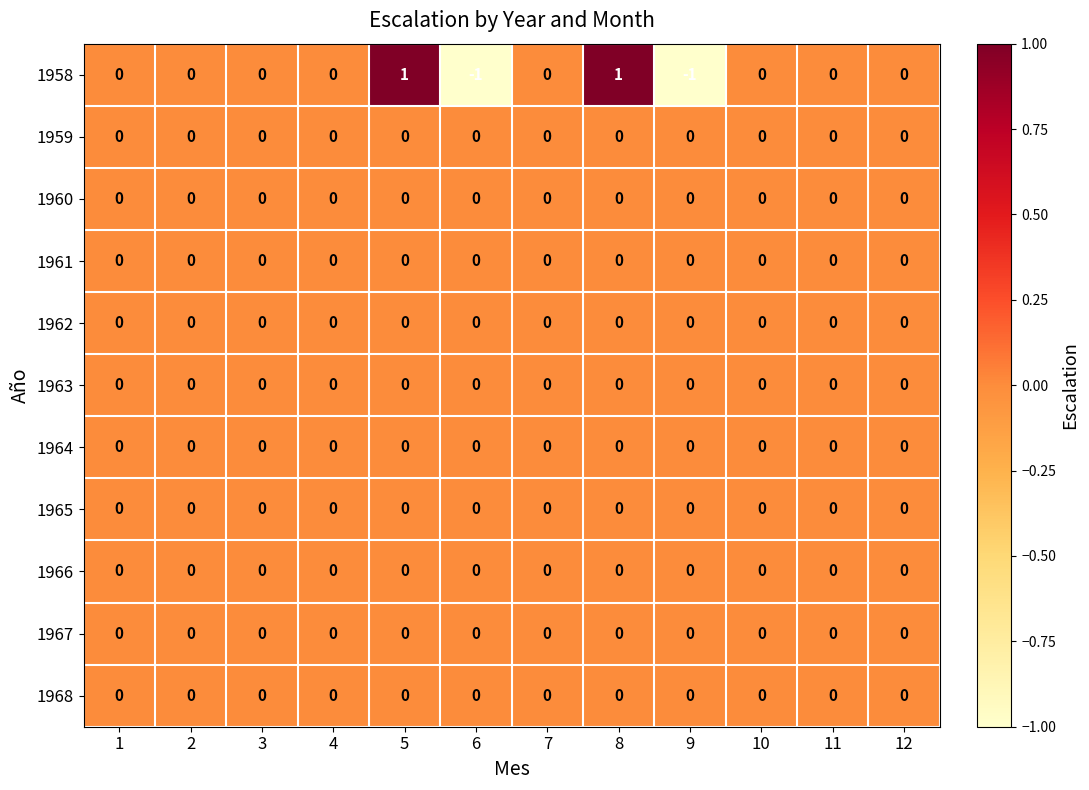

Which series has the largest range (max minus min)?

1958